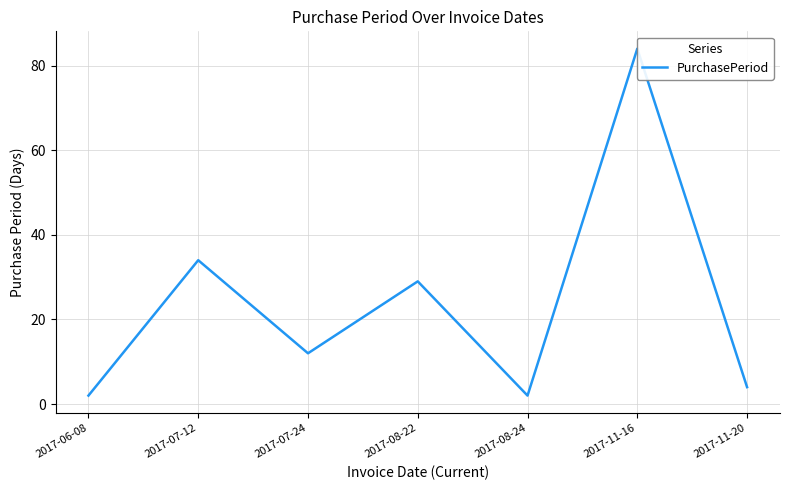

How many lines are shown in the chart?

1